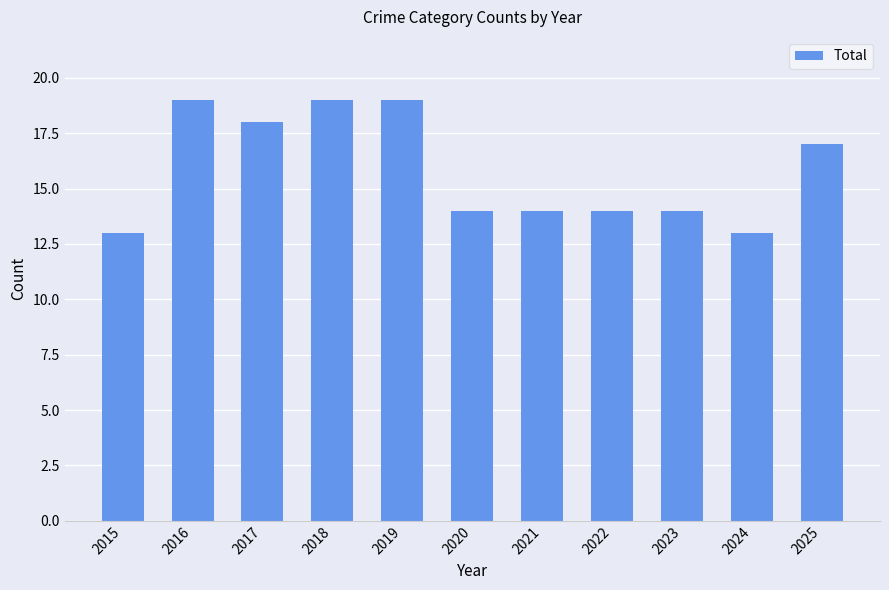

What is the change in value from 2015 to 2019?

+6